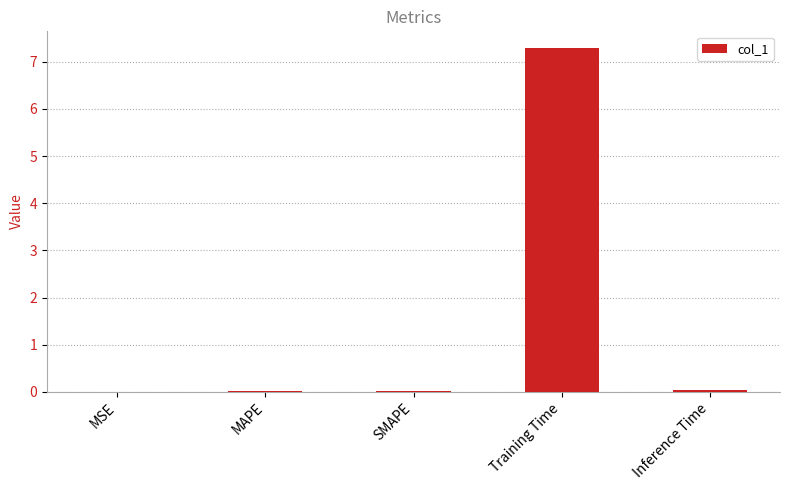

Does the chart contain stacked bars?

No